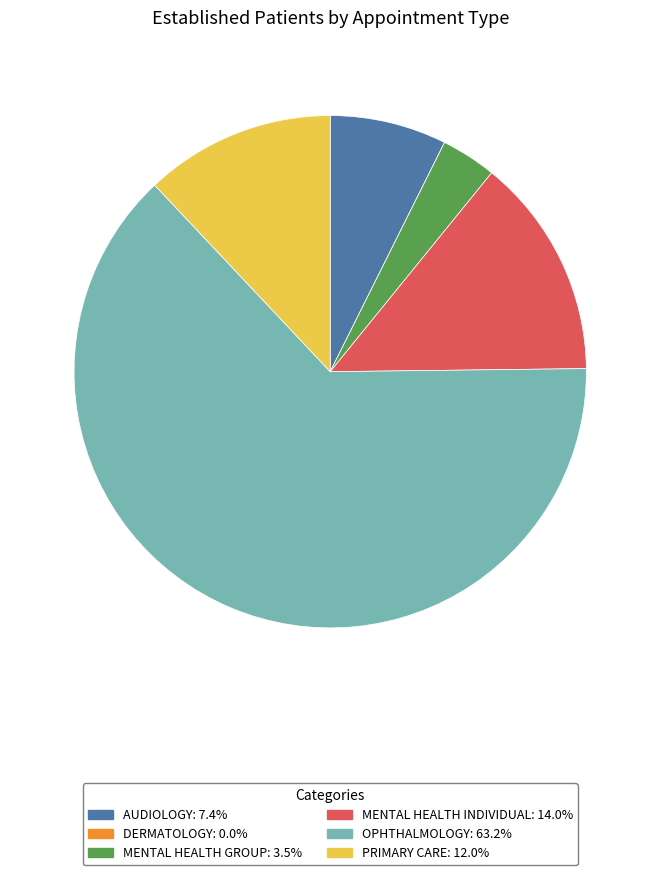

Is the sum of MENTAL HEALTH GROUP and MENTAL HEALTH INDIVIDUAL greater than half?

No